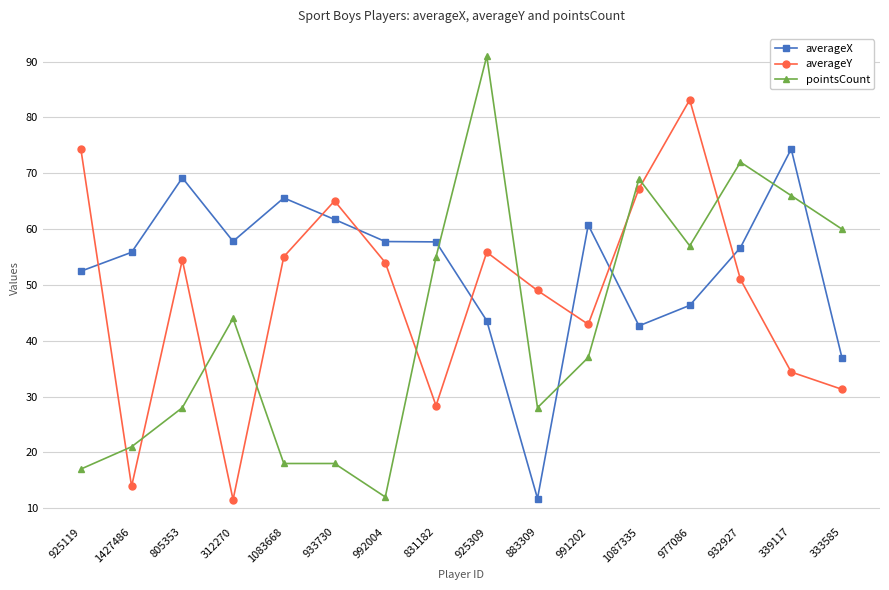

What is the maximum value for averageX?

74.4